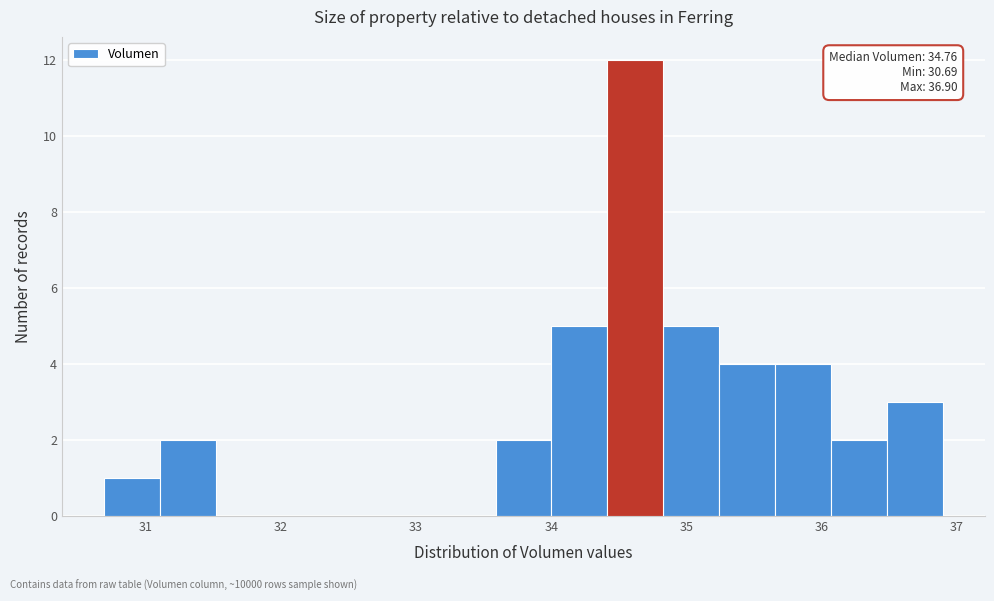

Over which range of the x-axis is the bar tallest?

34.4 to 34.8